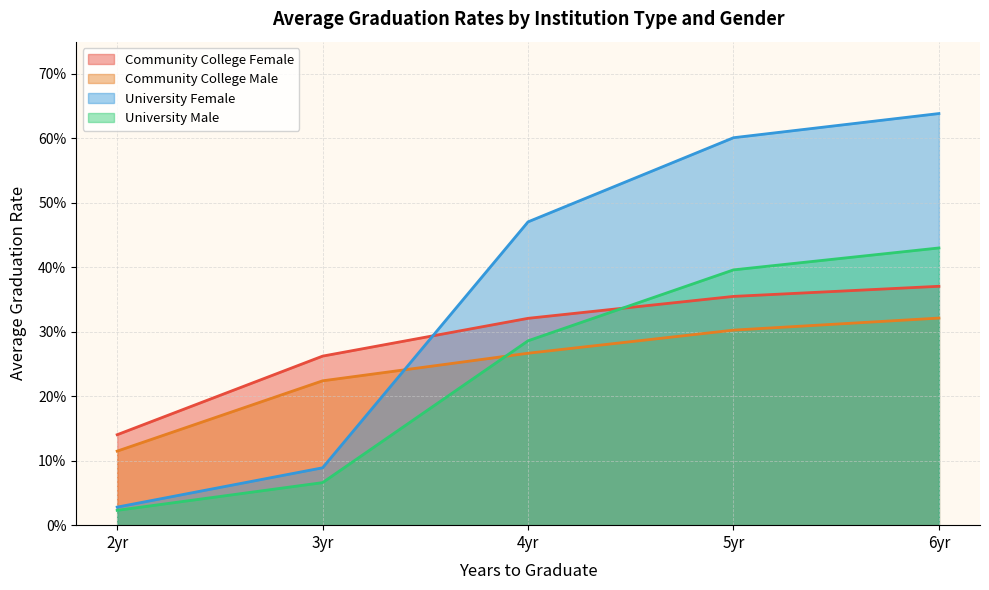

At which label is Community College Male closest to 0?

2yr